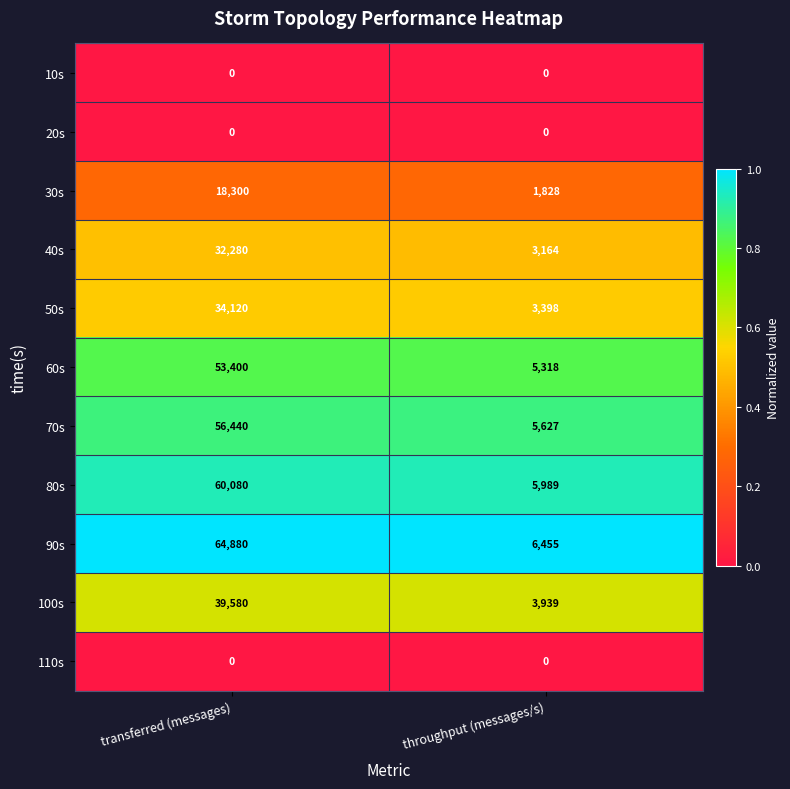

What is the sum of the 80s values at transferred (messages) and throughput (messages/s)?

66069